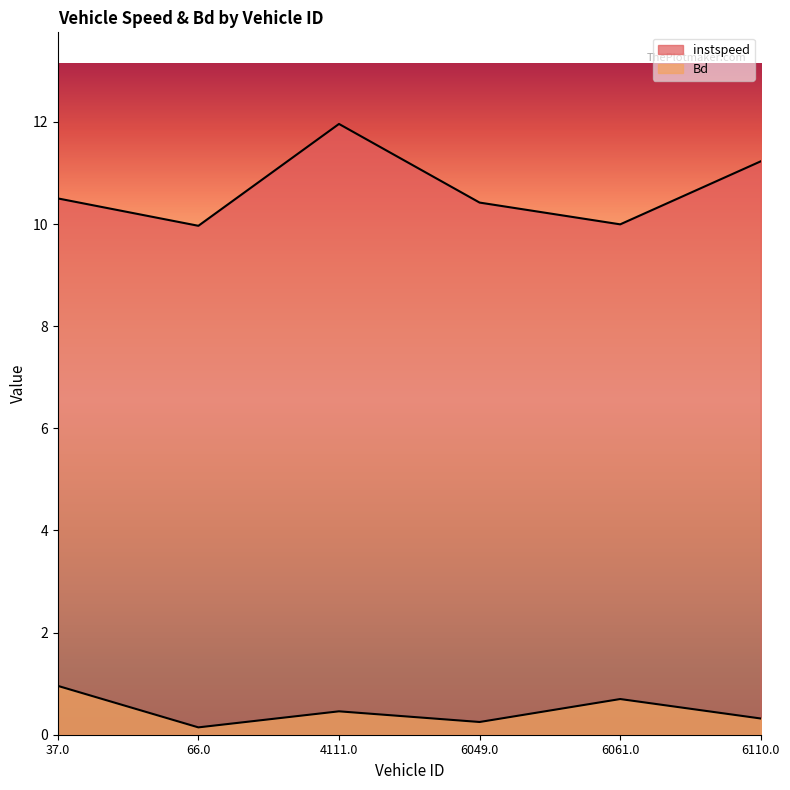

The Bd series shows 0.5 at 4111.0. True or false?

True